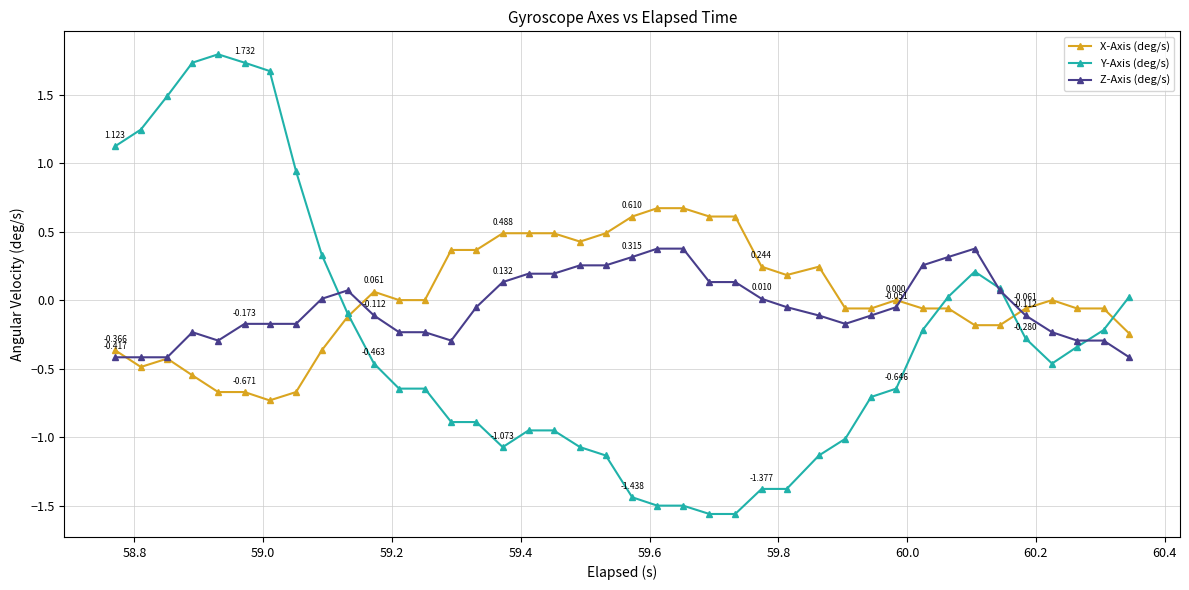

Which series has the widest spread of values?

Y-Axis (deg/s)